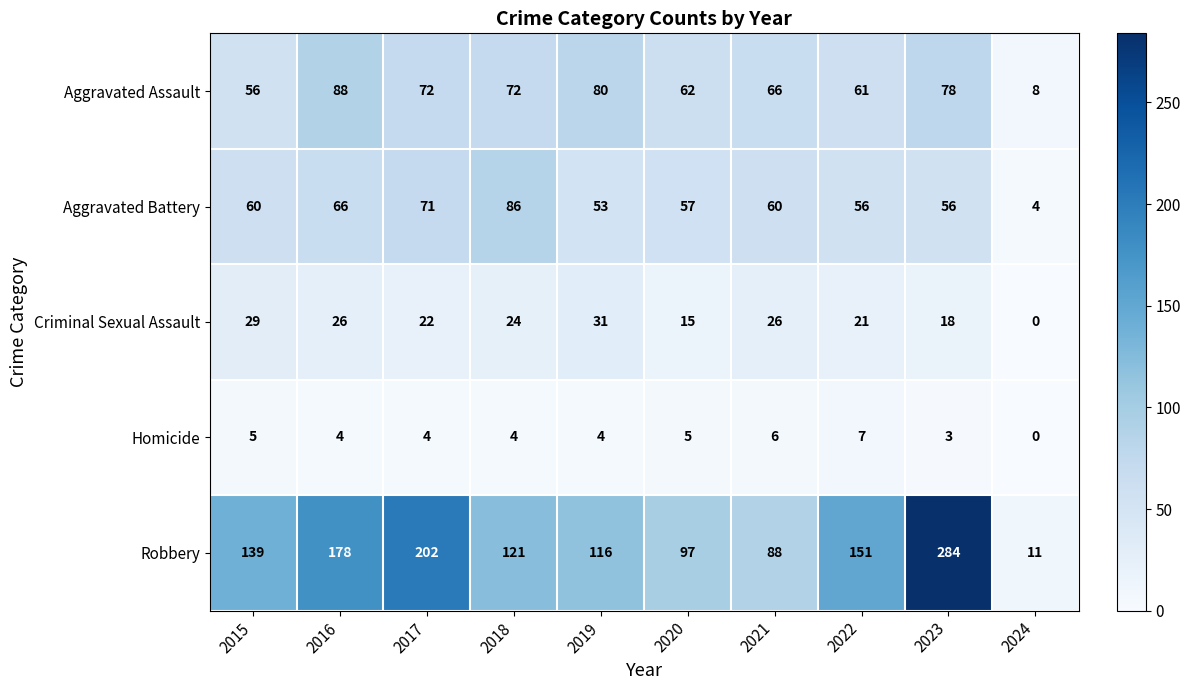

List the series in order of their peak value, highest first.

Robbery, Aggravated Assault, Aggravated Battery, Criminal Sexual Assault, Homicide